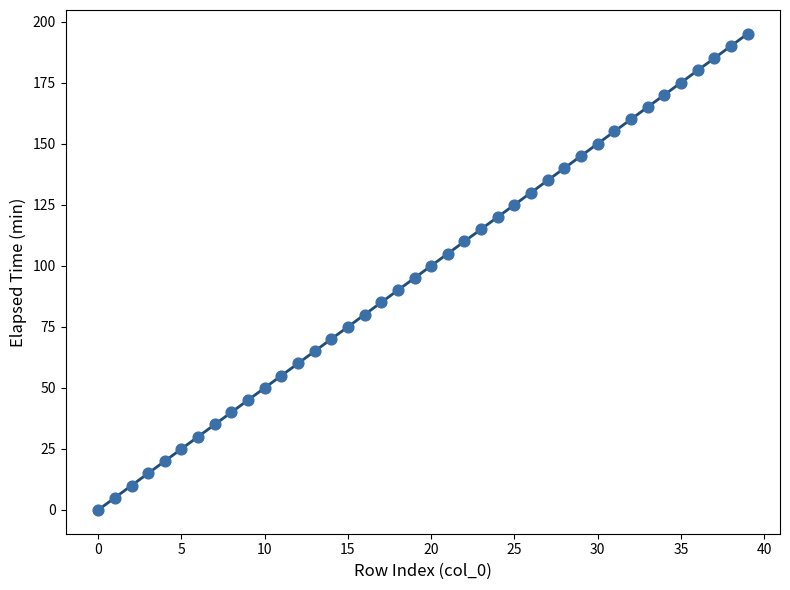

What is the range of Y values (max minus min)?

195